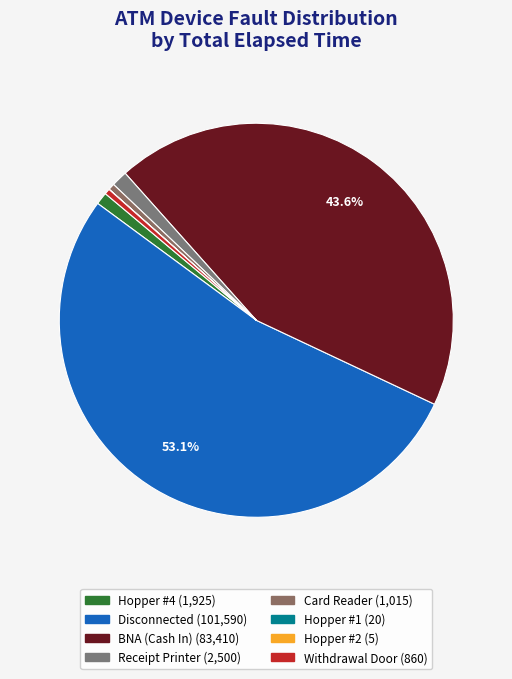

Approximately how many times larger is the value at Disconnected compared to Withdrawal Door?

118.1